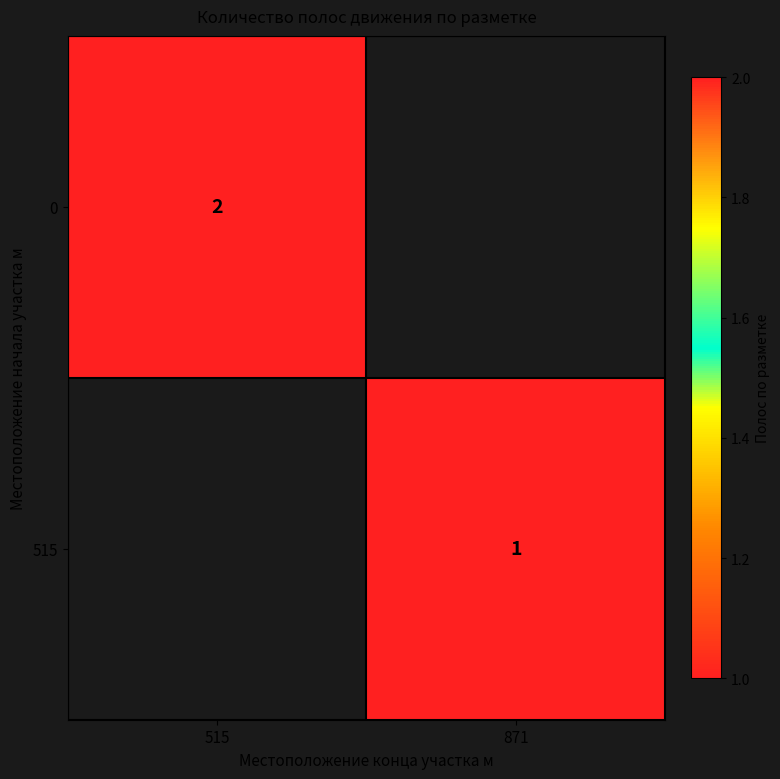

The value of 515 at 871 is 0. True or false?

False